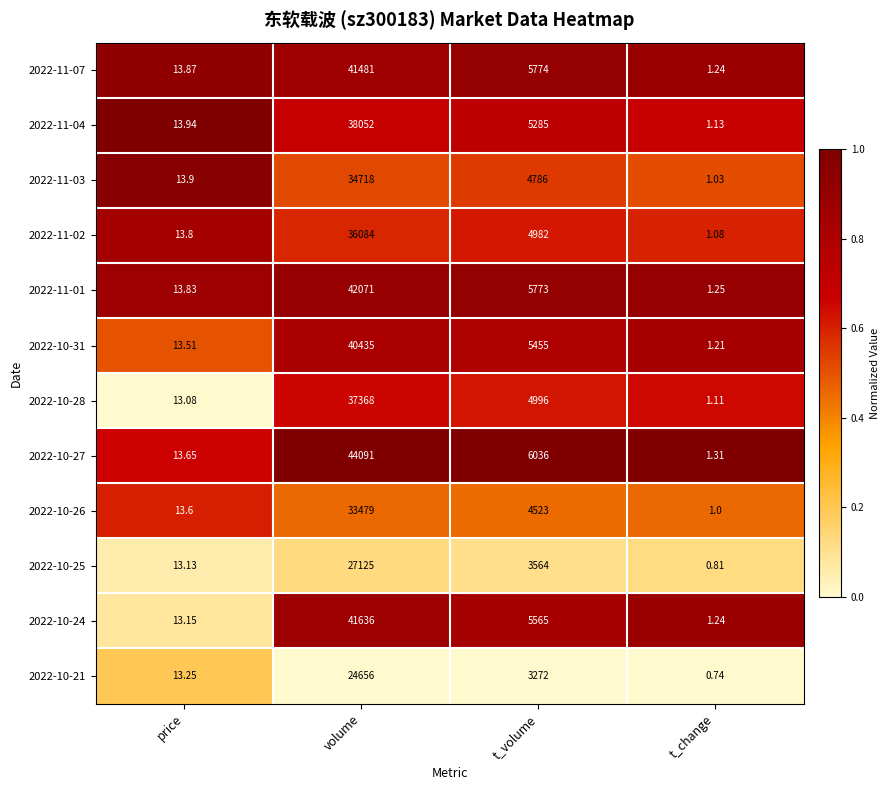

Rank the categories by 2022-10-31 value from lowest to highest.

t_change, price, t_volume, volume